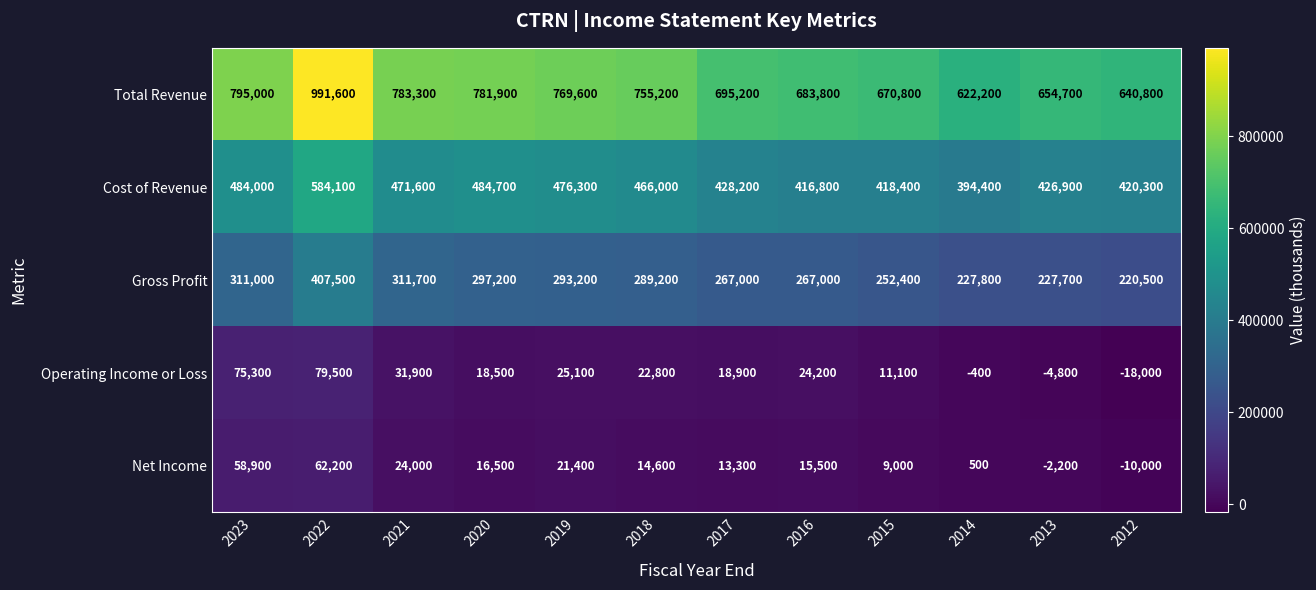

What is the difference between the highest and lowest values at 2012?

658800